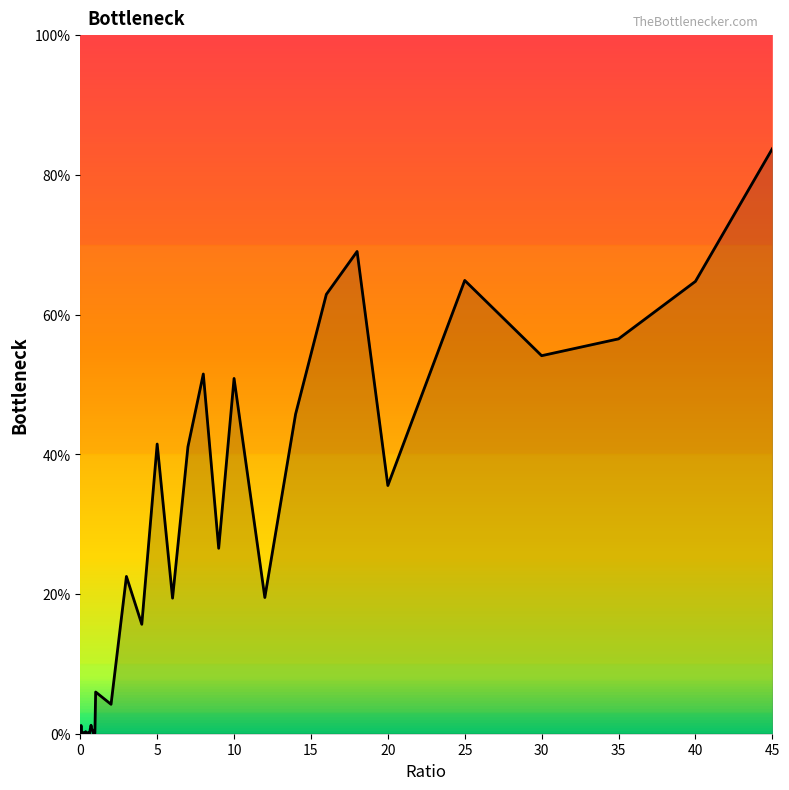

Does the chart have visible grid lines?

No